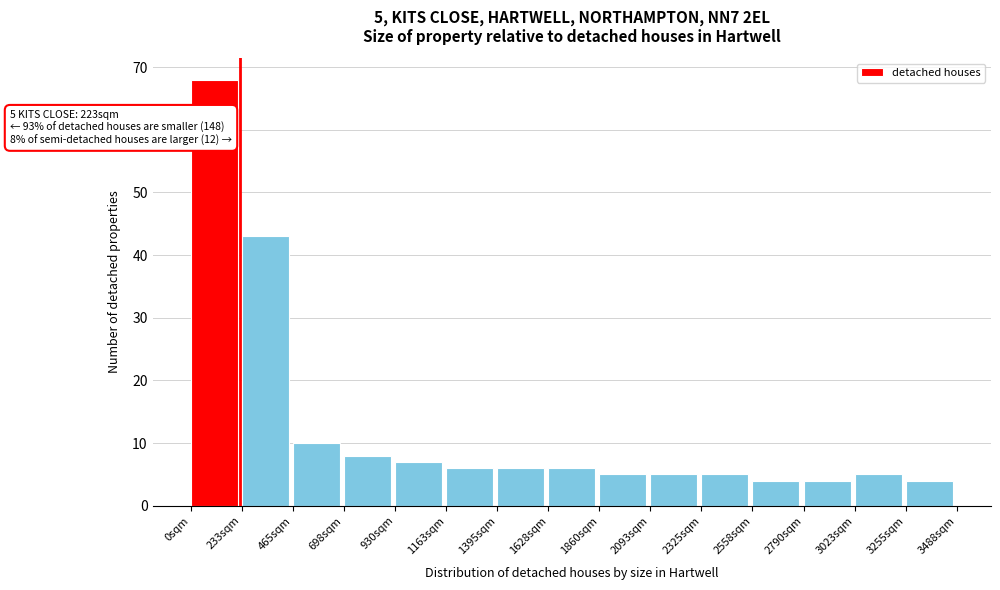

Over which range of the x-axis is the bar tallest?

0 to 250